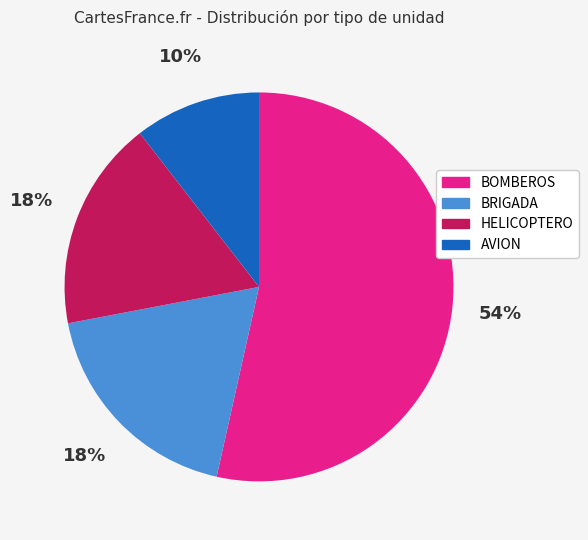

Is there any slice that represents more than half of the pie?

Yes